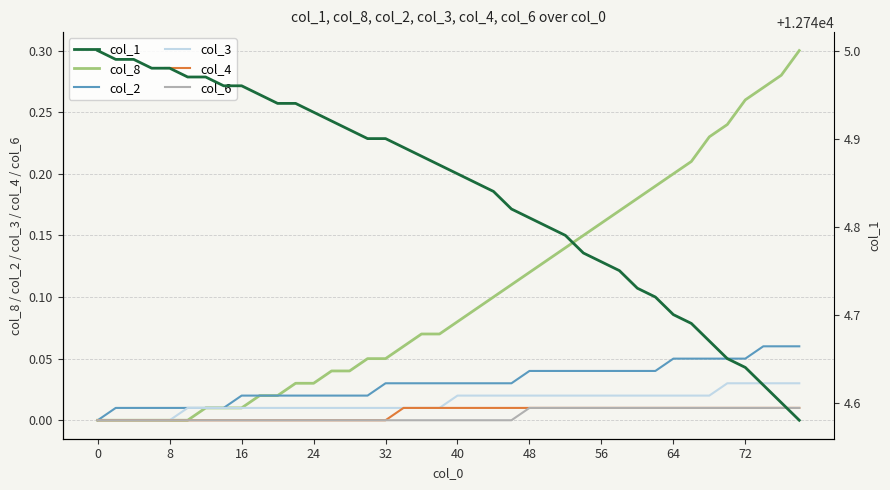

True or false: col_6 and col_8 cross at least once.

False